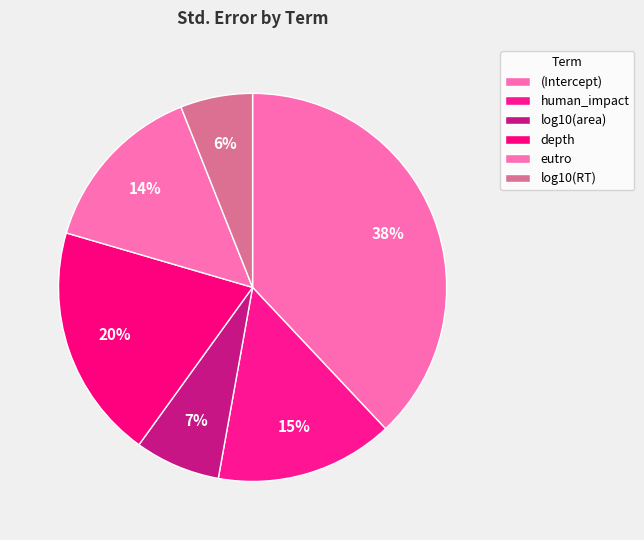

Which category has the biggest portion of the pie?

(Intercept)